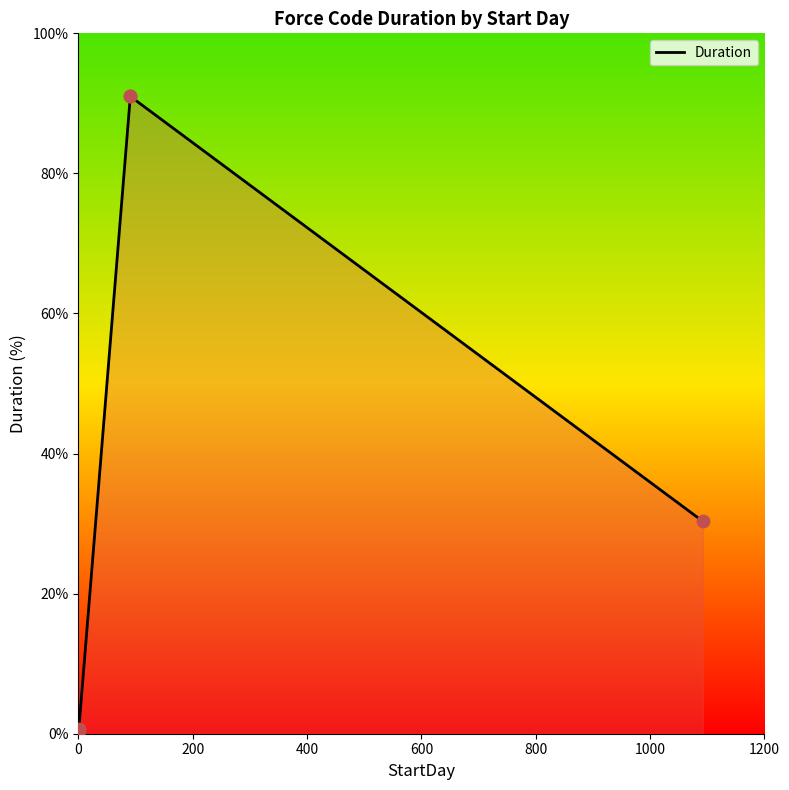

Which has a higher value, 600 or 800?

600